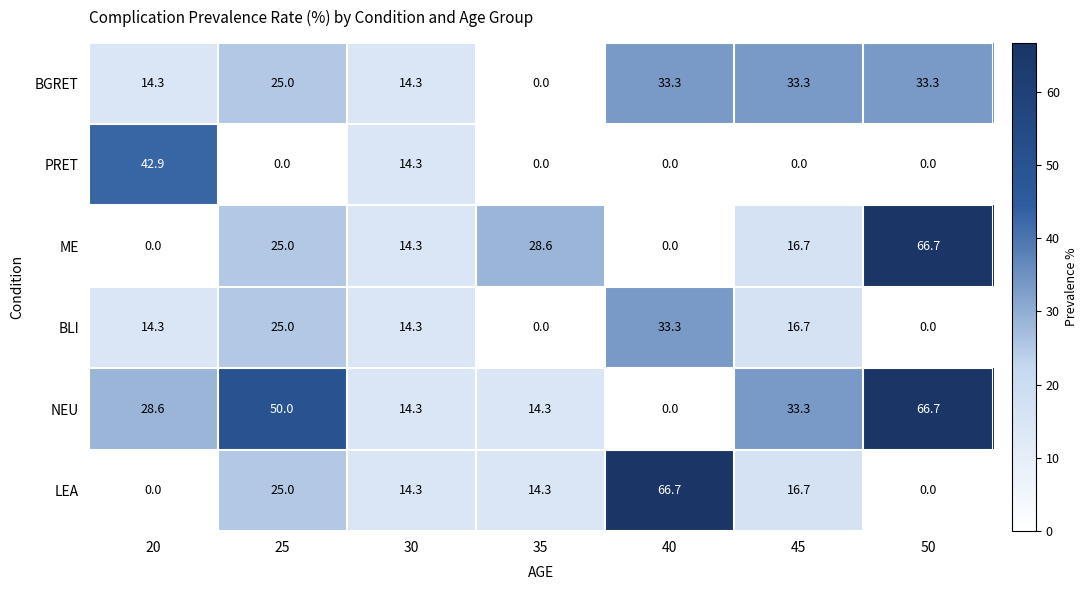

Which series changed the most between 20 and 25?

PRET